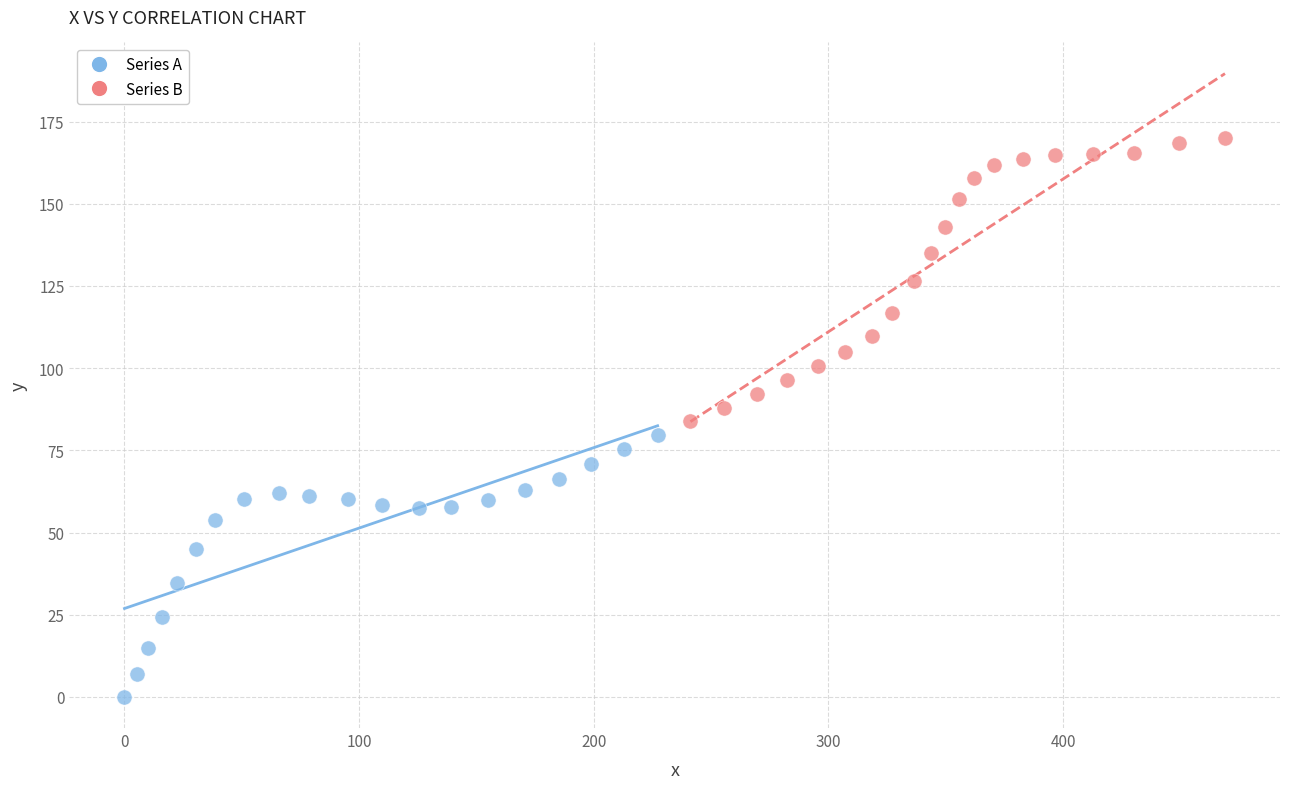

Which series has the widest spread of Y values?

Series B